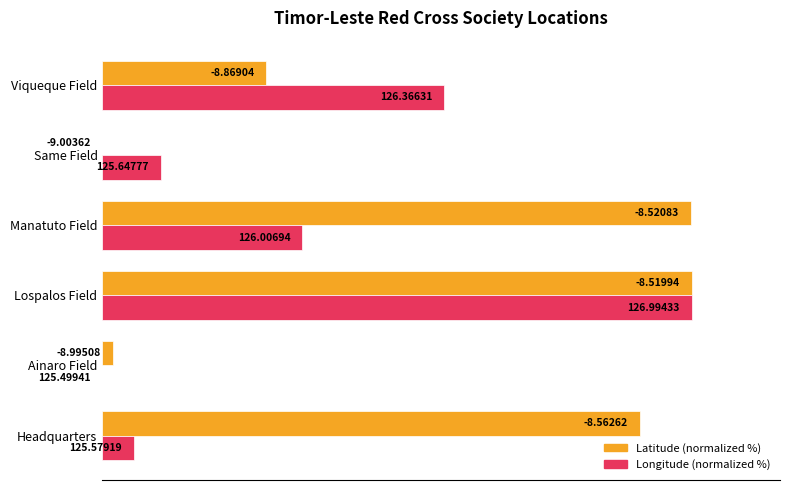

Count the number of categories in the chart.

6